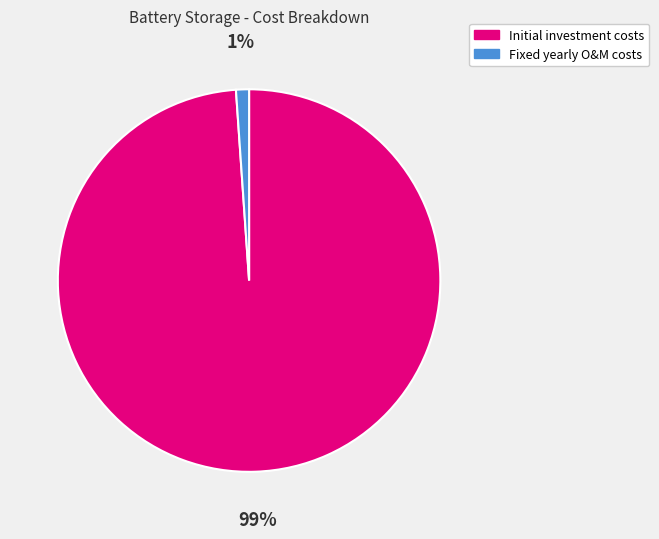

Which has a higher value, Initial investment costs or Fixed yearly O&M costs?

Initial investment costs